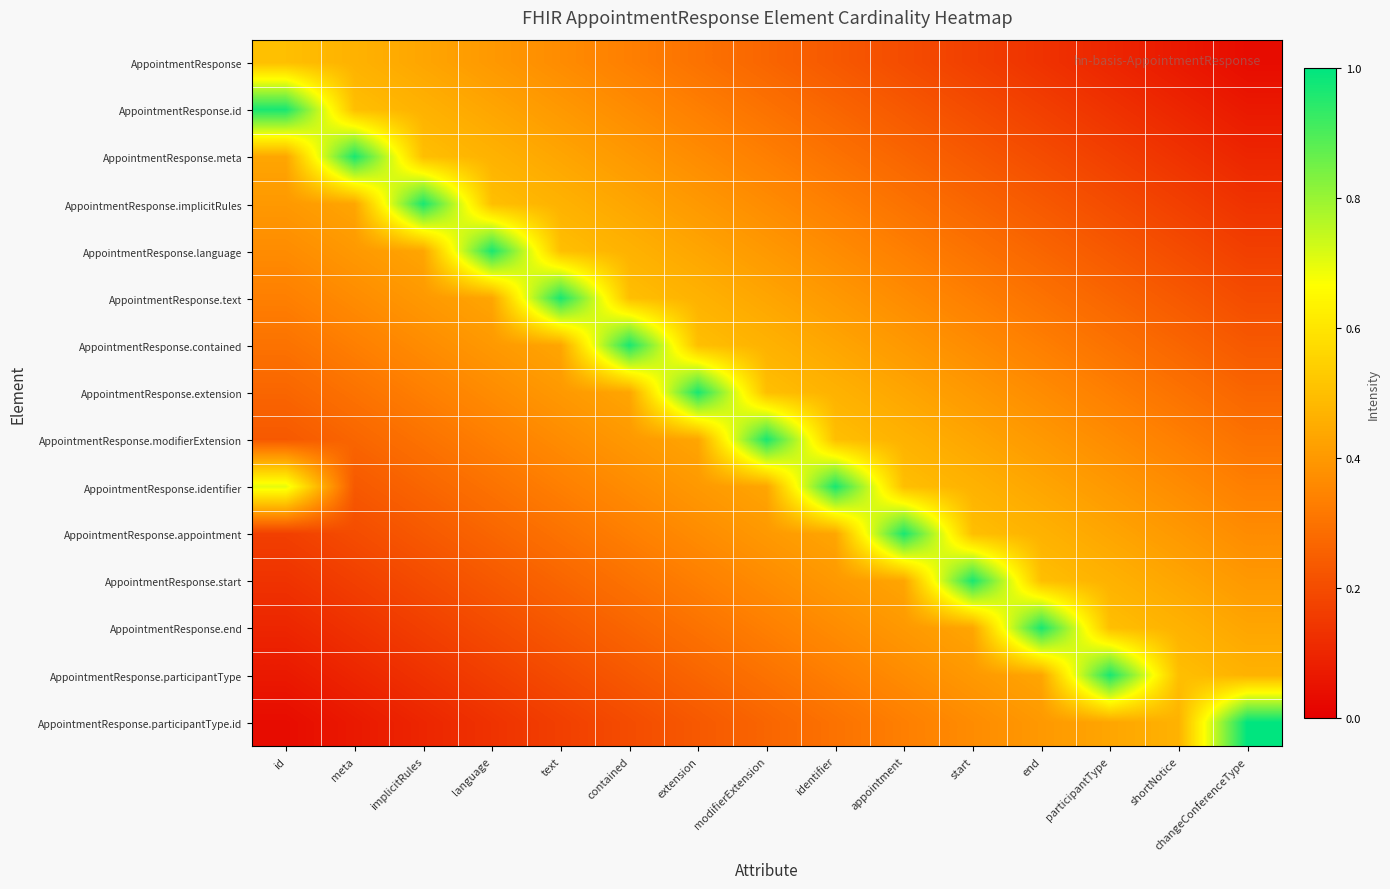

Reading left to right, extract all data points from this chart.

AppointmentResponse: id=0.5	meta=0.5	implicitRules=0.4	language=0.4	text=0.4	contained=0.3	extension=0.3	modifierExtension=0.3	identifier=0.2	appointment=0.2	start=0.2	end=0.1	participantType=0.1	shortNotice=0.1	changeConferenceType=0.0
AppointmentResponse.id: id=1.0	meta=0.5	implicitRules=0.5	language=0.4	text=0.4	contained=0.4	extension=0.3	modifierExtension=0.3	identifier=0.3	appointment=0.2	start=0.2	end=0.2	participantType=0.1	shortNotice=0.1	changeConferenceType=0.1
AppointmentResponse.meta: id=0.4	meta=1.0	implicitRules=0.5	language=0.5	text=0.4	contained=0.4	extension=0.4	modifierExtension=0.3	identifier=0.3	appointment=0.3	start=0.2	end=0.2	participantType=0.2	shortNotice=0.1	changeConferenceType=0.1
AppointmentResponse.implicitRules: id=0.4	meta=0.4	implicitRules=1.0	language=0.5	text=0.5	contained=0.4	extension=0.4	modifierExtension=0.4	identifier=0.3	appointment=0.3	start=0.3	end=0.2	participantType=0.2	shortNotice=0.2	changeConferenceType=0.1
AppointmentResponse.language: id=0.4	meta=0.4	implicitRules=0.4	language=1.0	text=0.5	contained=0.5	extension=0.4	modifierExtension=0.4	identifier=0.4	appointment=0.3	start=0.3	end=0.3	participantType=0.2	shortNotice=0.2	changeConferenceType=0.2
AppointmentResponse.text: id=0.3	meta=0.4	implicitRules=0.4	language=0.4	text=1.0	contained=0.5	extension=0.5	modifierExtension=0.4	identifier=0.4	appointment=0.4	start=0.3	end=0.3	participantType=0.3	shortNotice=0.2	changeConferenceType=0.2
AppointmentResponse.contained: id=0.3	meta=0.3	implicitRules=0.4	language=0.4	text=0.4	contained=1.0	extension=0.5	modifierExtension=0.5	identifier=0.4	appointment=0.4	start=0.4	end=0.3	participantType=0.3	shortNotice=0.3	changeConferenceType=0.2
AppointmentResponse.extension: id=0.3	meta=0.3	implicitRules=0.3	language=0.4	text=0.4	contained=0.4	extension=1.0	modifierExtension=0.5	identifier=0.5	appointment=0.4	start=0.4	end=0.4	participantType=0.3	shortNotice=0.3	changeConferenceType=0.3
AppointmentResponse.modifierExtension: id=0.2	meta=0.3	implicitRules=0.3	language=0.3	text=0.4	contained=0.4	extension=0.4	modifierExtension=1.0	identifier=0.5	appointment=0.5	start=0.4	end=0.4	participantType=0.4	shortNotice=0.3	changeConferenceType=0.3
AppointmentResponse.identifier: id=0.7	meta=0.2	implicitRules=0.3	language=0.3	text=0.3	contained=0.4	extension=0.4	modifierExtension=0.4	identifier=1.0	appointment=0.5	start=0.5	end=0.4	participantType=0.4	shortNotice=0.4	changeConferenceType=0.3
AppointmentResponse.appointment: id=0.2	meta=0.2	implicitRules=0.2	language=0.3	text=0.3	contained=0.3	extension=0.4	modifierExtension=0.4	identifier=0.4	appointment=1.0	start=0.5	end=0.5	participantType=0.4	shortNotice=0.4	changeConferenceType=0.4
AppointmentResponse.start: id=0.1	meta=0.2	implicitRules=0.2	language=0.2	text=0.3	contained=0.3	extension=0.3	modifierExtension=0.4	identifier=0.4	appointment=0.4	start=1.0	end=0.5	participantType=0.5	shortNotice=0.4	changeConferenceType=0.4
AppointmentResponse.end: id=0.1	meta=0.1	implicitRules=0.2	language=0.2	text=0.2	contained=0.3	extension=0.3	modifierExtension=0.3	identifier=0.4	appointment=0.4	start=0.4	end=1.0	participantType=0.5	shortNotice=0.5	changeConferenceType=0.4
AppointmentResponse.participantType: id=0.1	meta=0.1	implicitRules=0.1	language=0.2	text=0.2	contained=0.2	extension=0.3	modifierExtension=0.3	identifier=0.3	appointment=0.4	start=0.4	end=0.4	participantType=1.0	shortNotice=0.5	changeConferenceType=0.5
AppointmentResponse.participantType.id: id=0.0	meta=0.1	implicitRules=0.1	language=0.1	text=0.2	contained=0.2	extension=0.2	modifierExtension=0.3	identifier=0.3	appointment=0.3	start=0.4	end=0.4	participantType=0.4	shortNotice=0.5	changeConferenceType=1.0